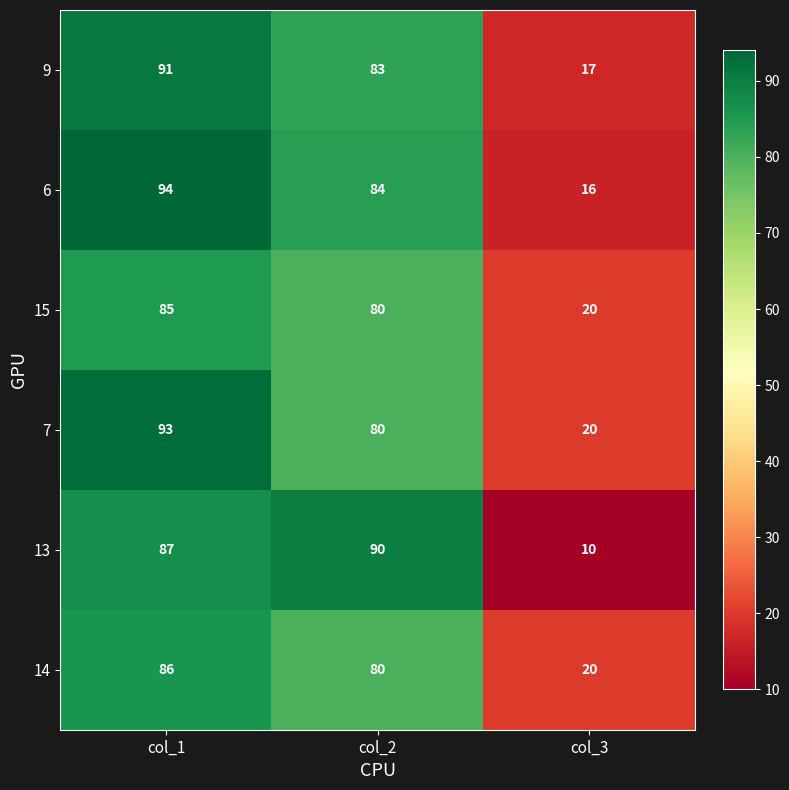

The 14 series shows 118 at col_2. True or false?

False